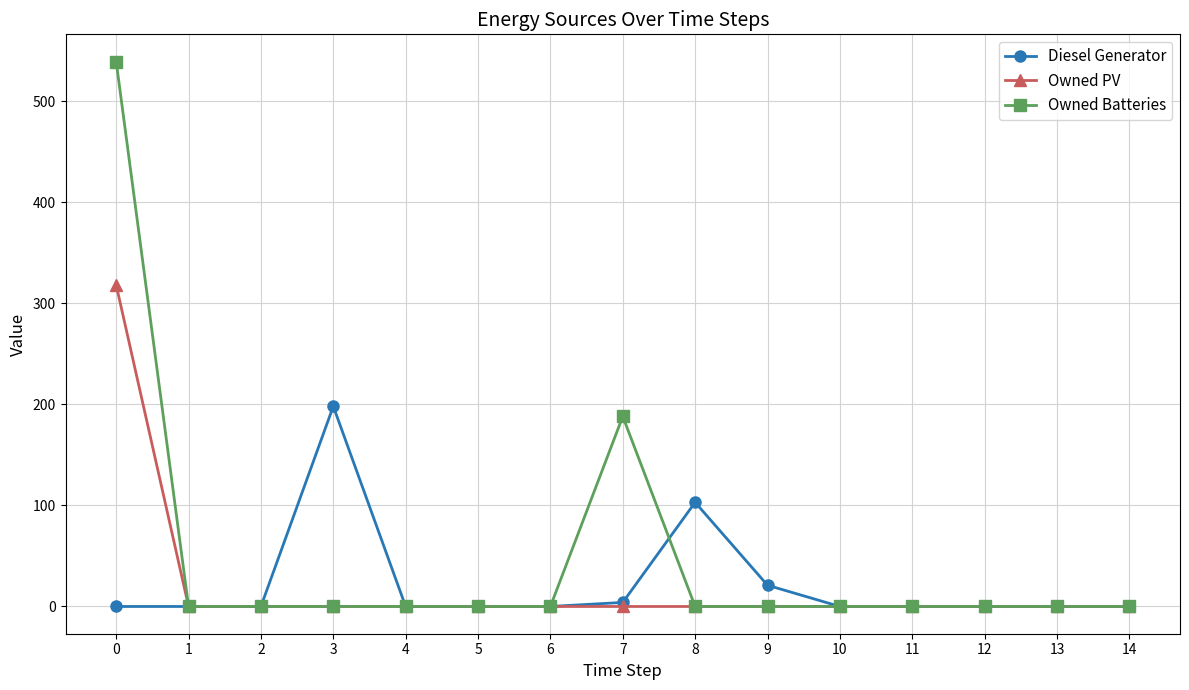

What are all the series names shown in the legend?

Diesel Generator, Owned PV, Owned Batteries